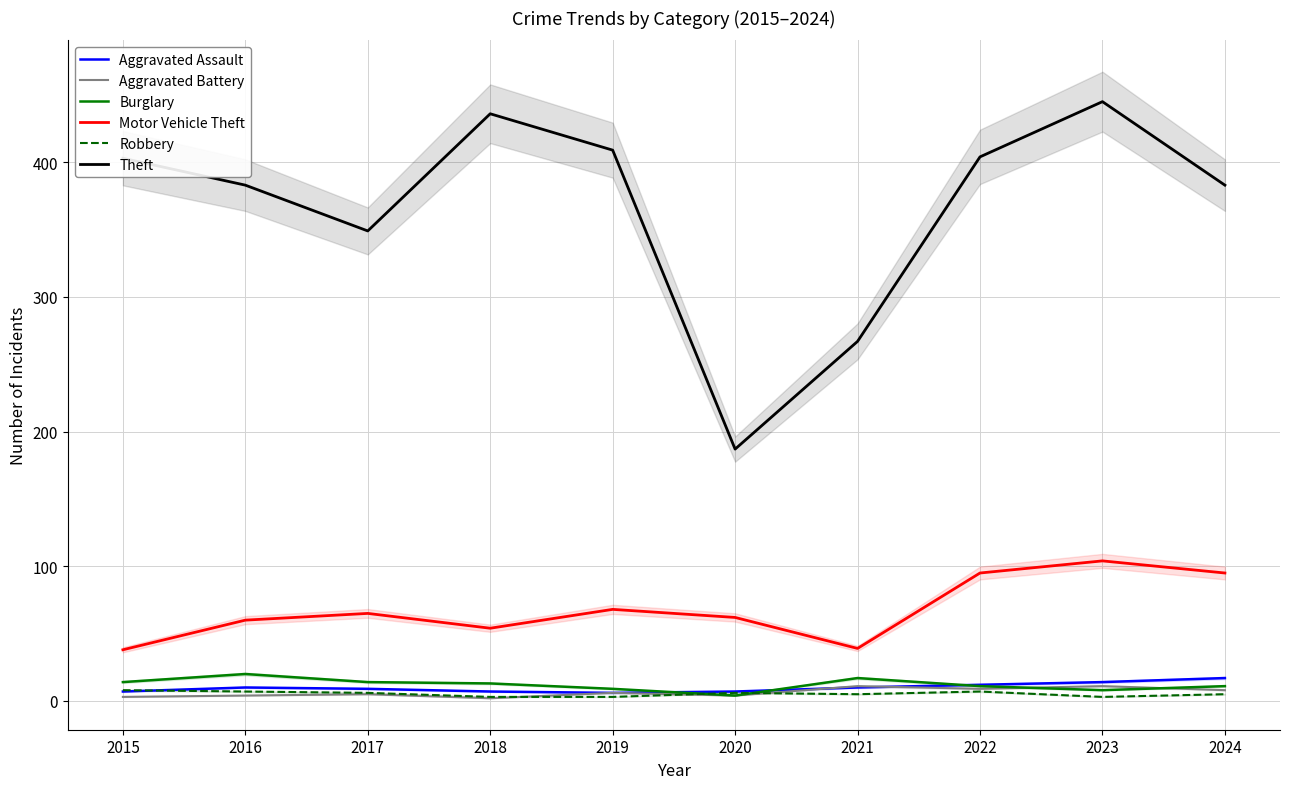

What is the value of the Aggravated Assault point at the 4th from the left?

7